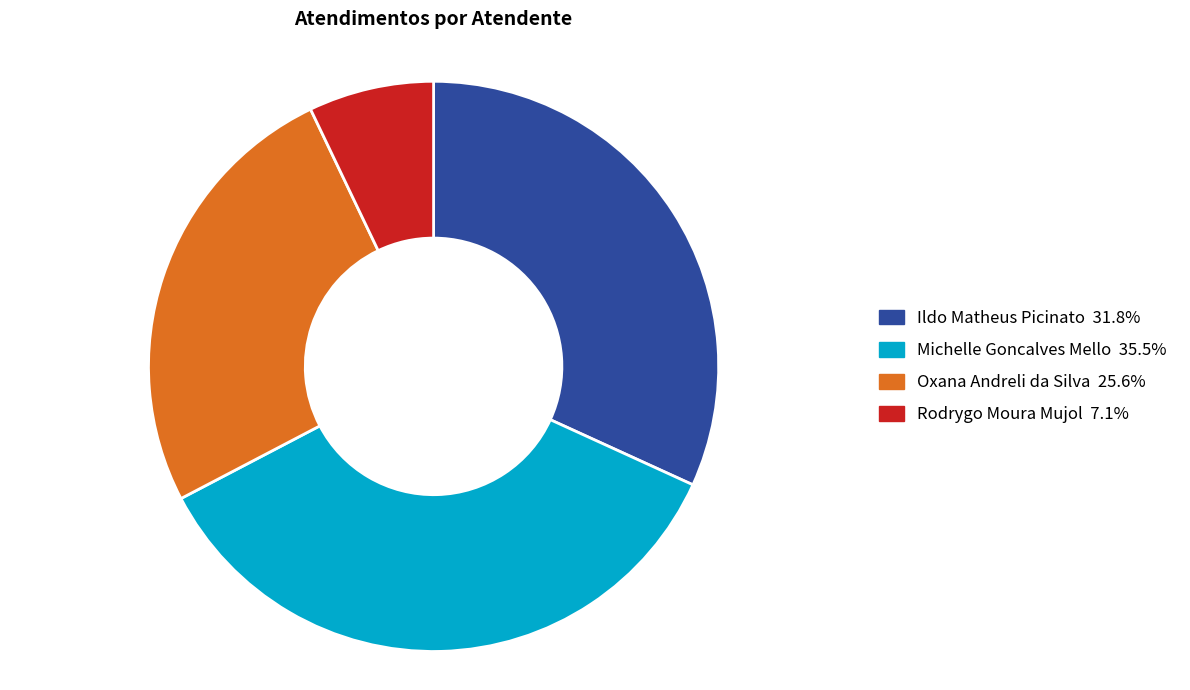

What is the ratio of the value at Oxana Andreli da Silva to the value at Ildo Matheus Picinato?

0.8